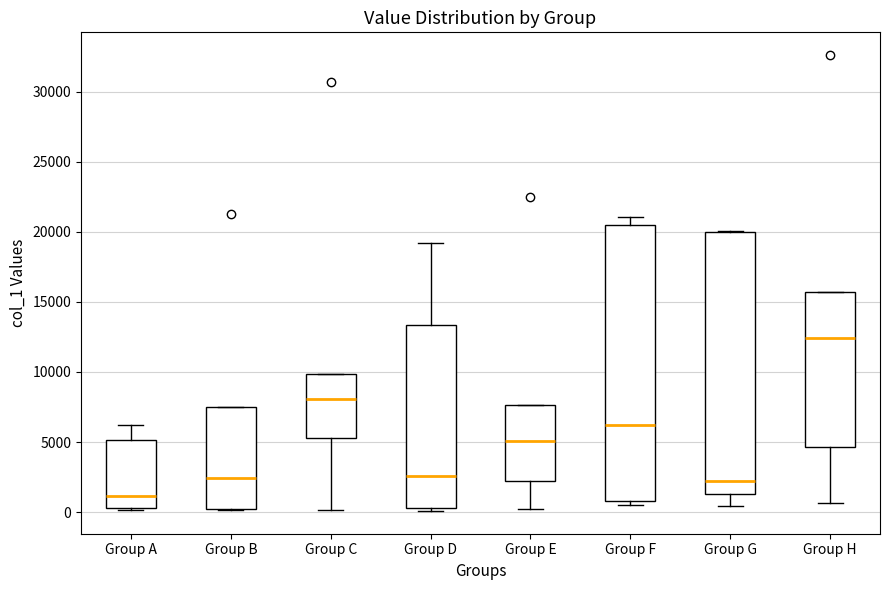

Comparing the boxes themselves (not the whiskers), which one is the tallest?

Group F